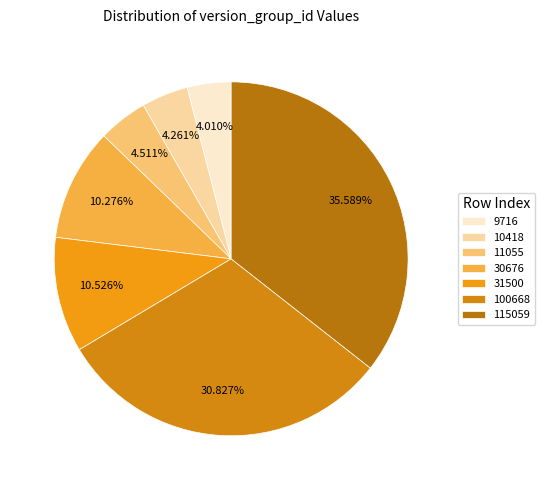

Approximately how many times larger is the value at 9716 compared to 100668?

0.1